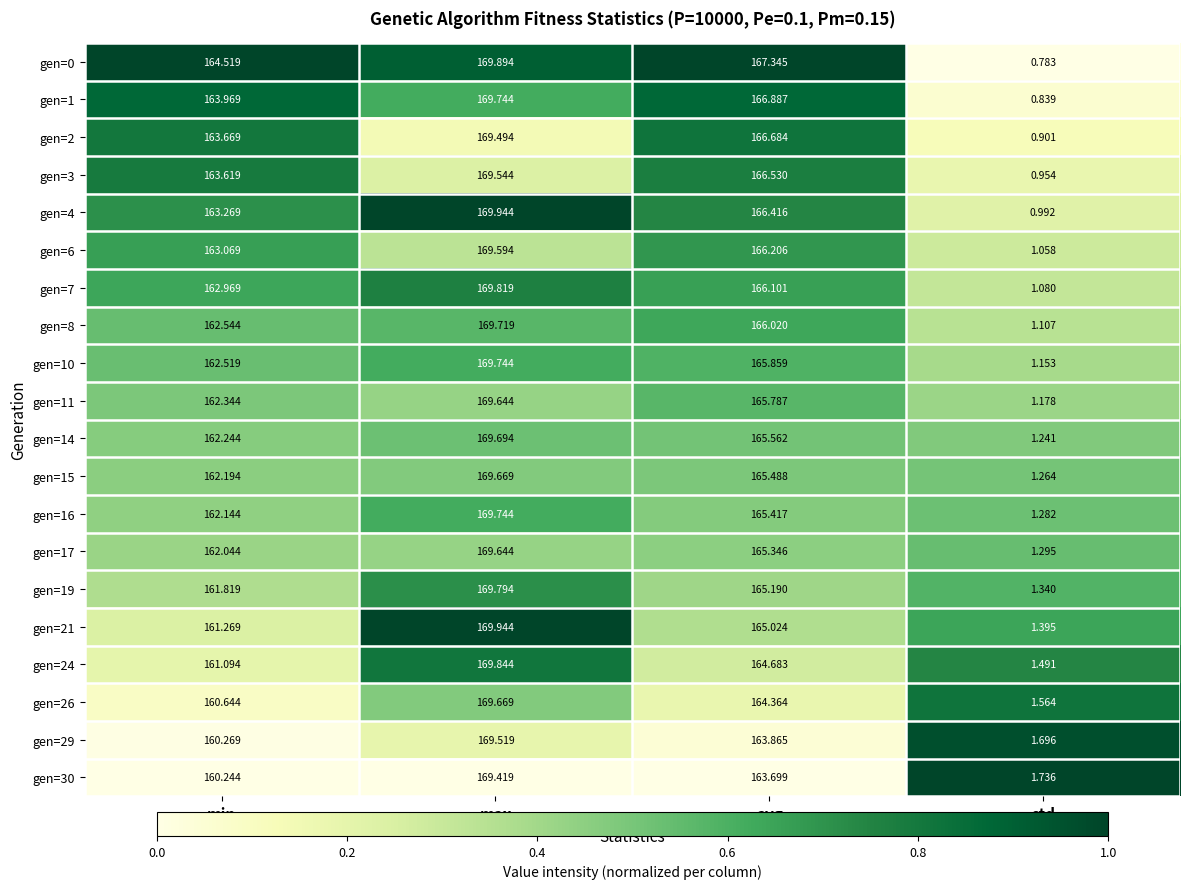

At which label does gen=8 reach its peak?

max